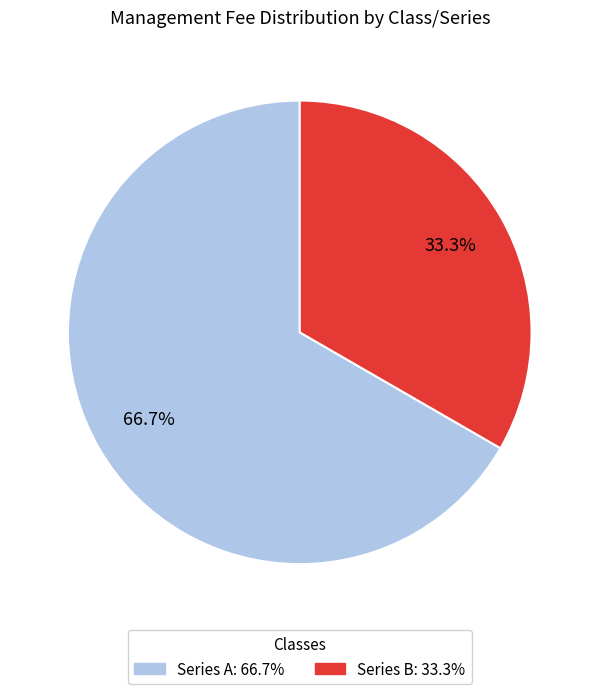

What percentage is NOT represented by Series A?

33.3%